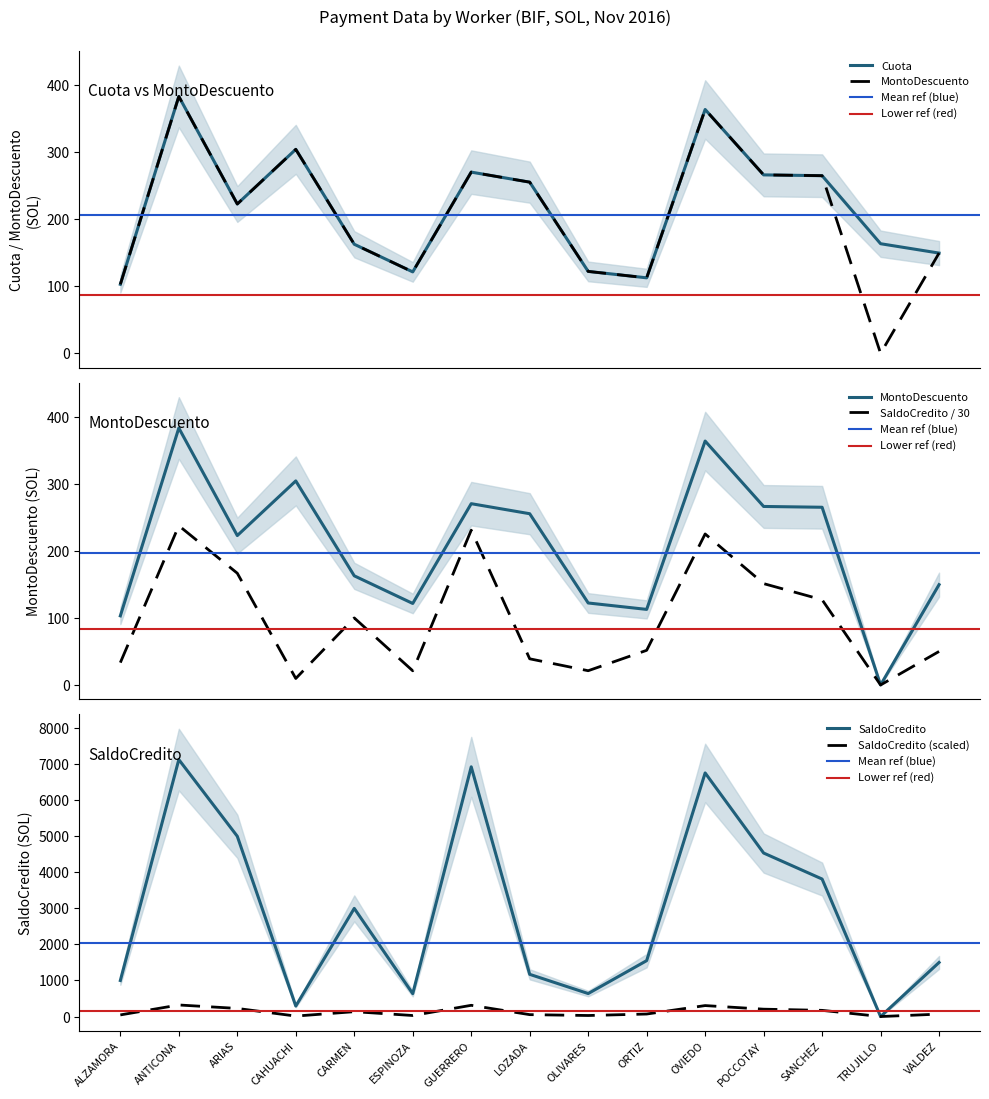

What is the total value across all series at ANTICONA?

1004.1